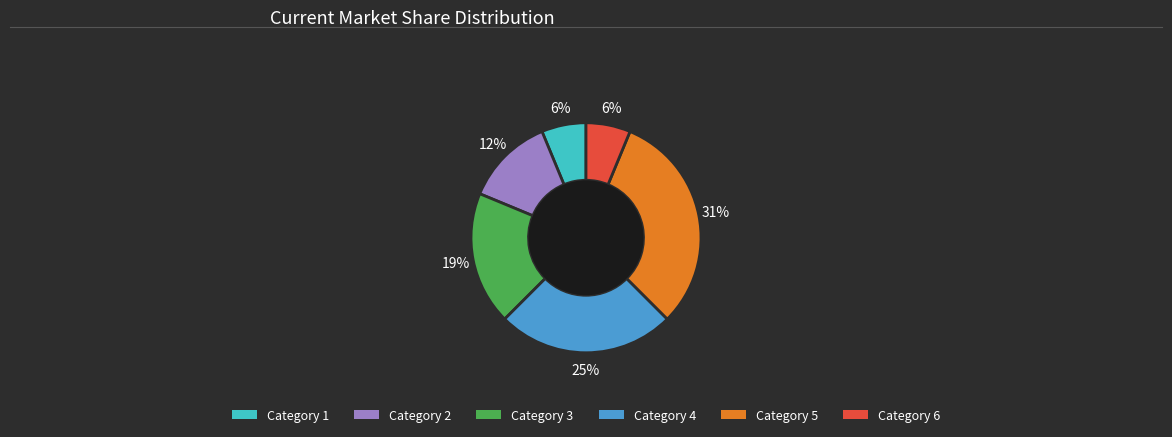

To the nearest percent, what is the average slice percentage?

17%